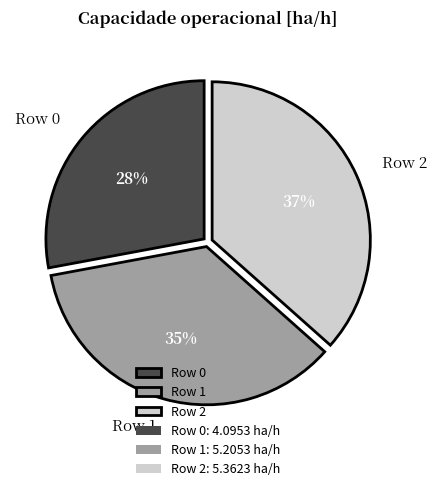

Which has a higher value, Row 1 or Row 2?

Row 2